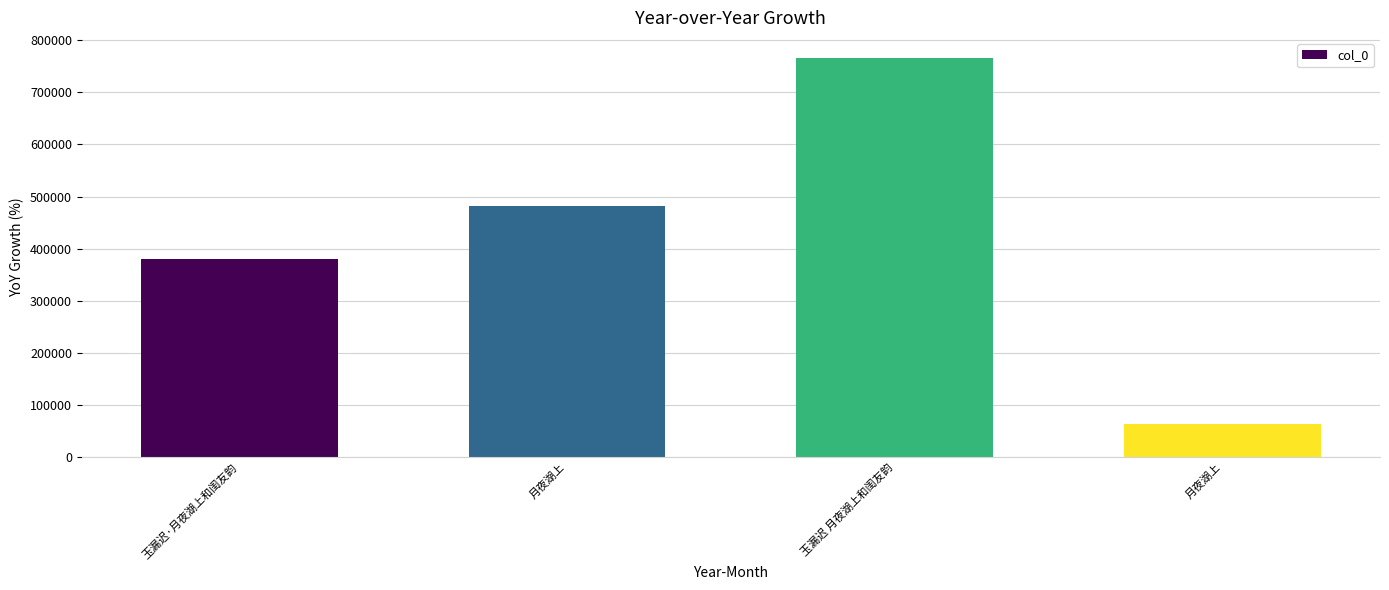

How many categories are shown in the chart?

4